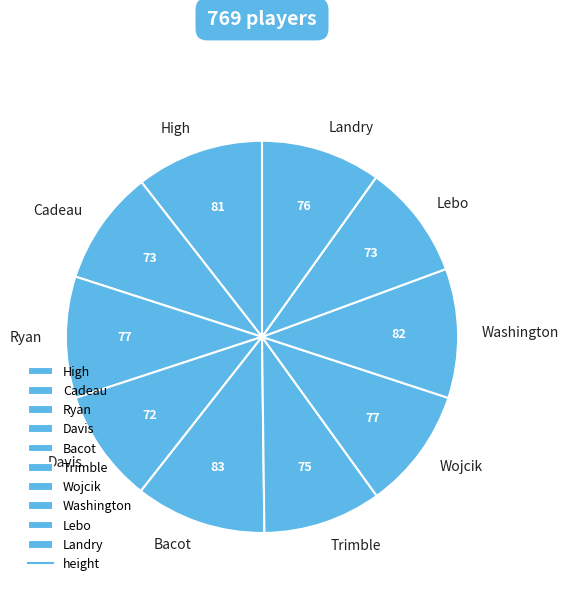

Is Bacot the majority of the pie?

No